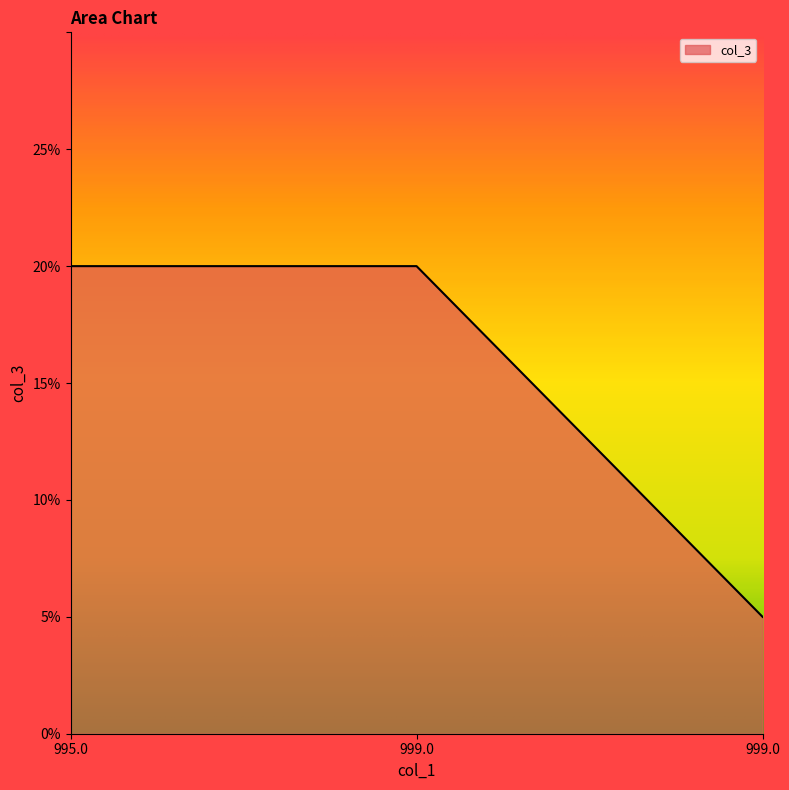

The chart shows a value of 20 at 995.0. True or false?

True